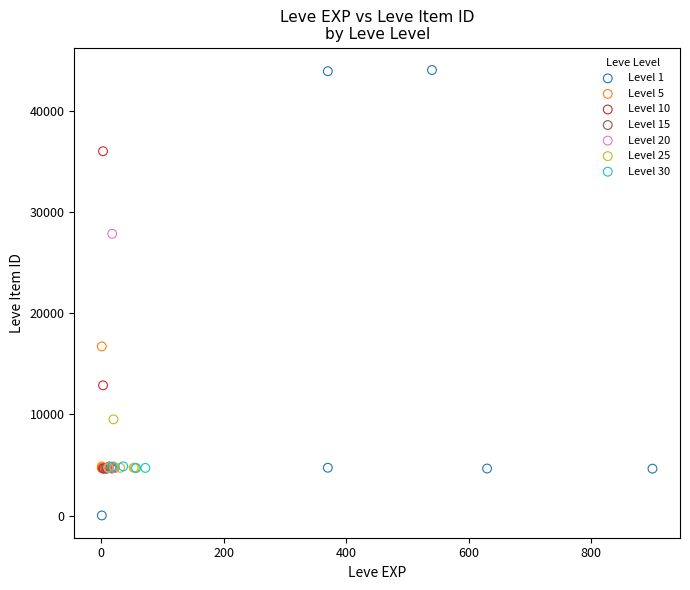

Which series has the widest spread of Y values?

Level 1